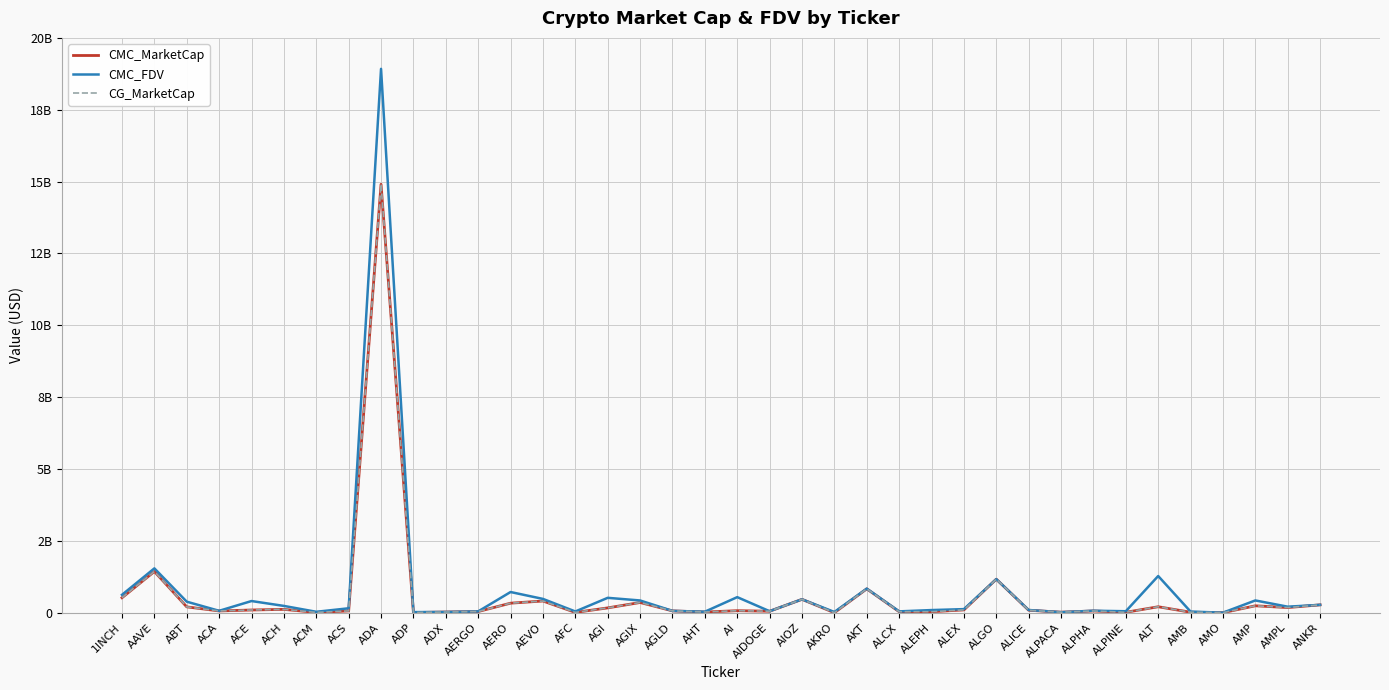

What is the sum of all CMC_FDV values?

30561630144